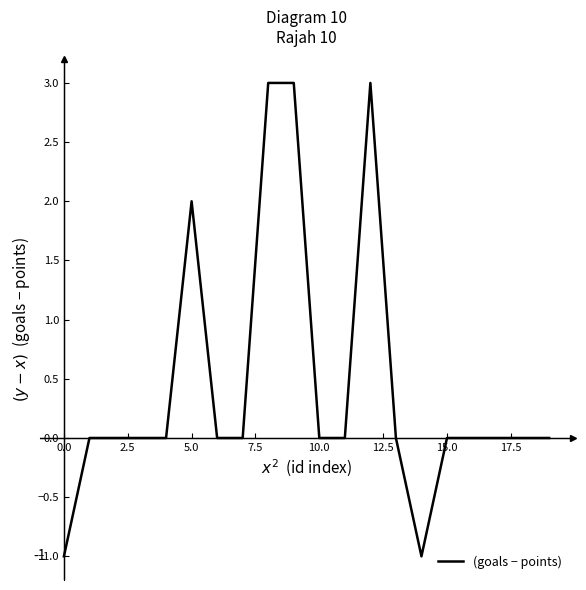

What is the greatest value displayed?

3